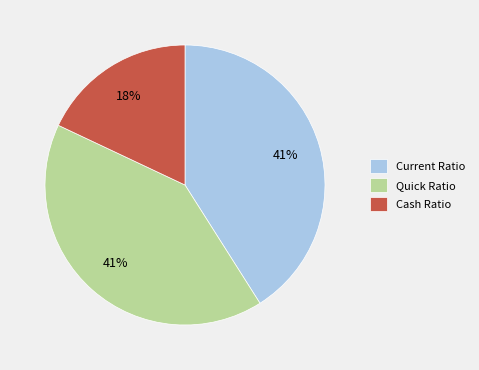

True or false: Current Ratio accounts for 49% of the total.

False